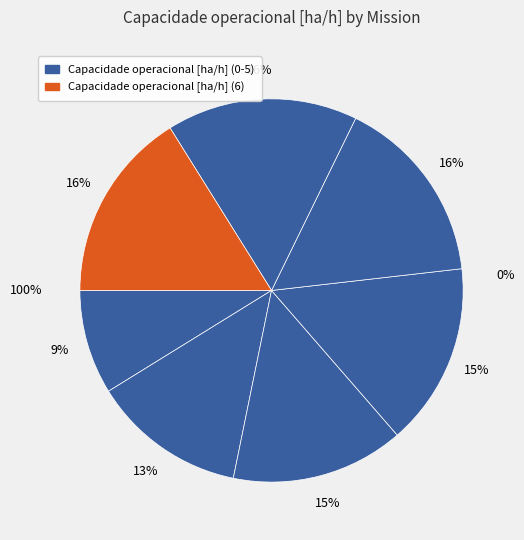

What is the ratio of the value at 3 to the value at 2?

1.1